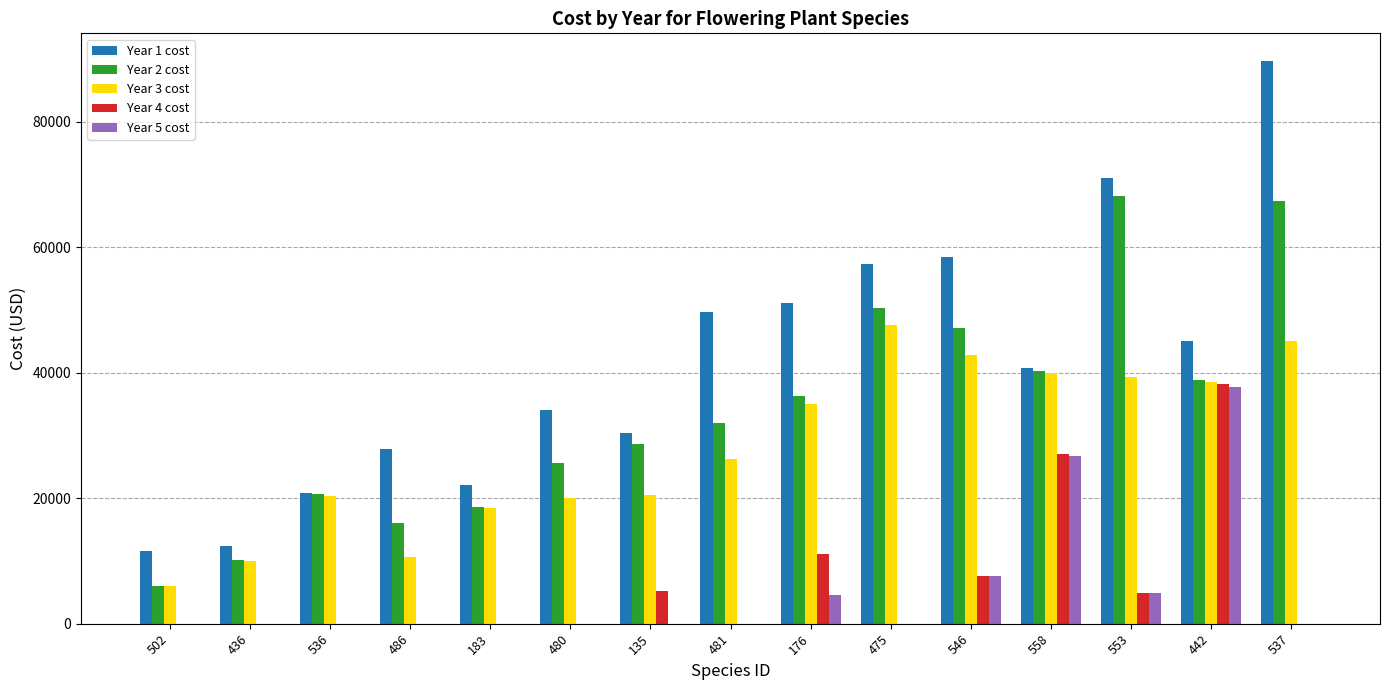

The value of Year 4 cost at 502 is 0.0. True or false?

True